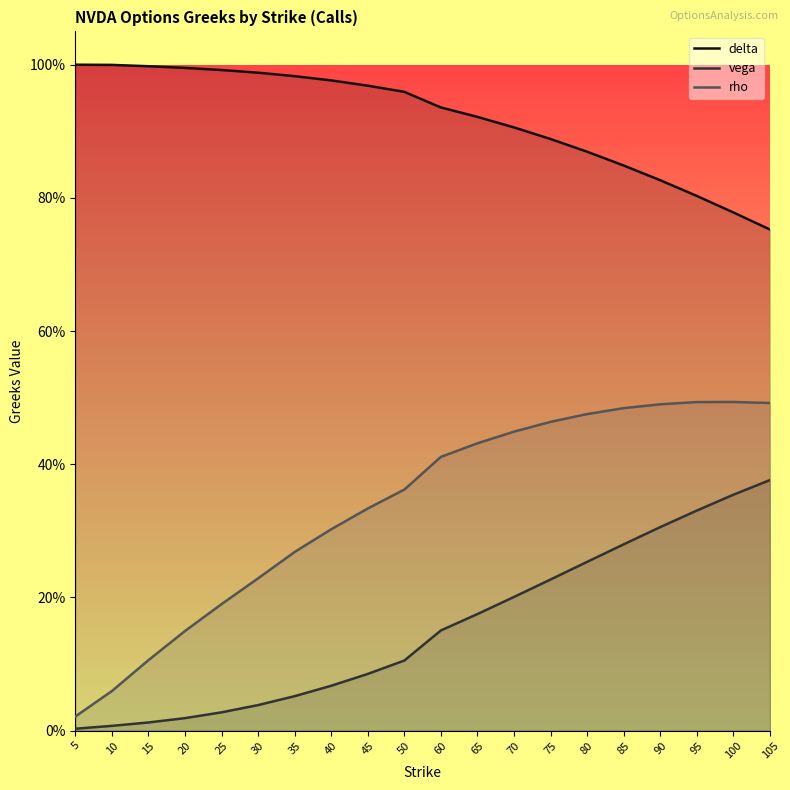

Does the chart have visible grid lines?

No